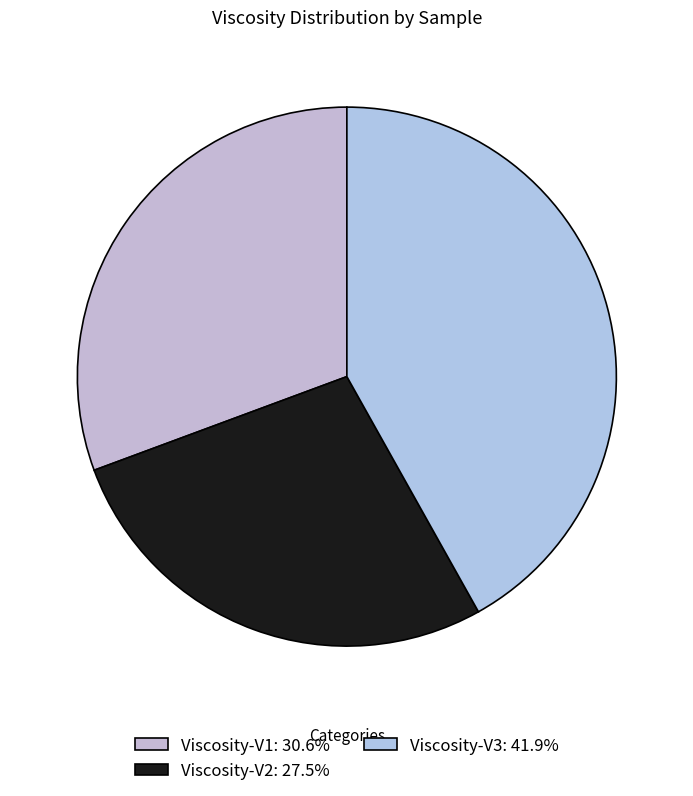

What is the ratio of the value at Viscosity-V1 to the value at Viscosity-V2?

1.1